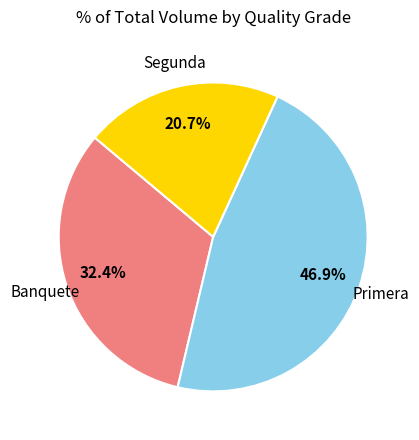

How much of the chart is everything except Segunda?

79.3%